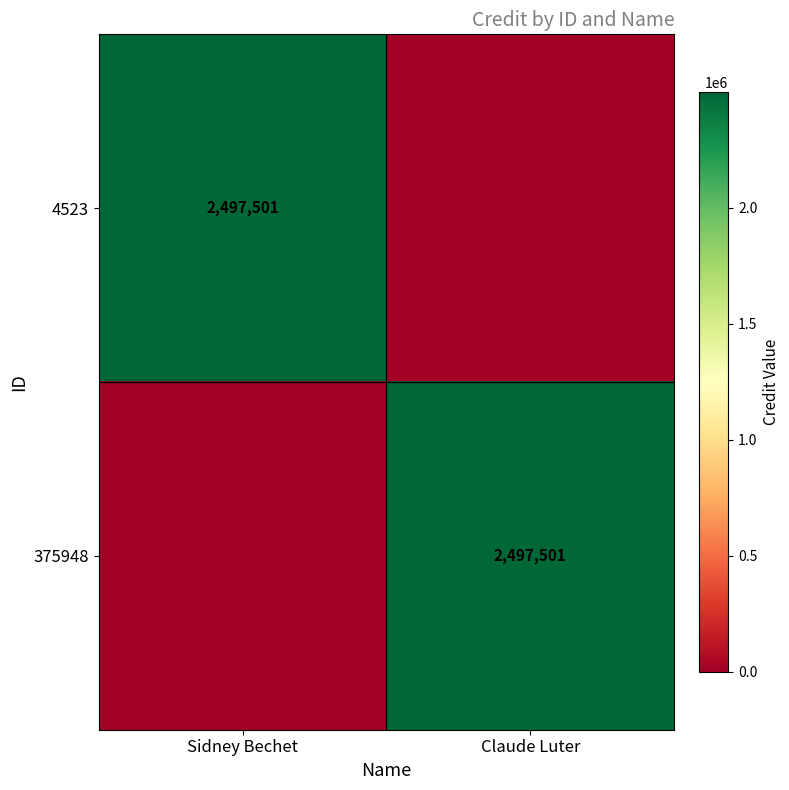

The 4523 series shows 2497501 at Sidney Bechet. True or false?

True